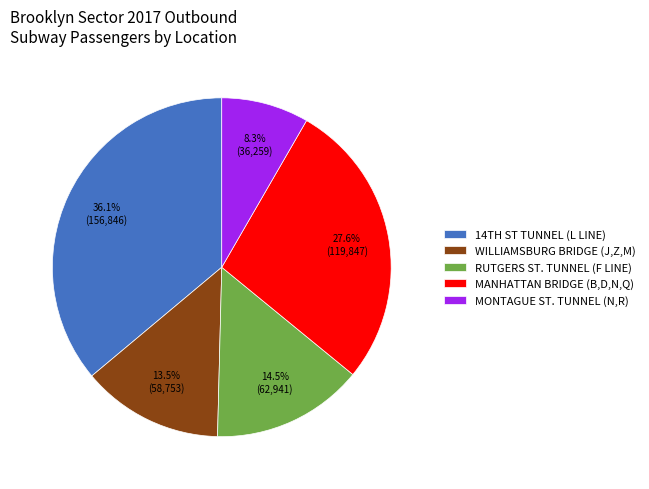

To the nearest percent, what percentage of the pie is MONTAGUE ST. TUNNEL (N,R)?

8%